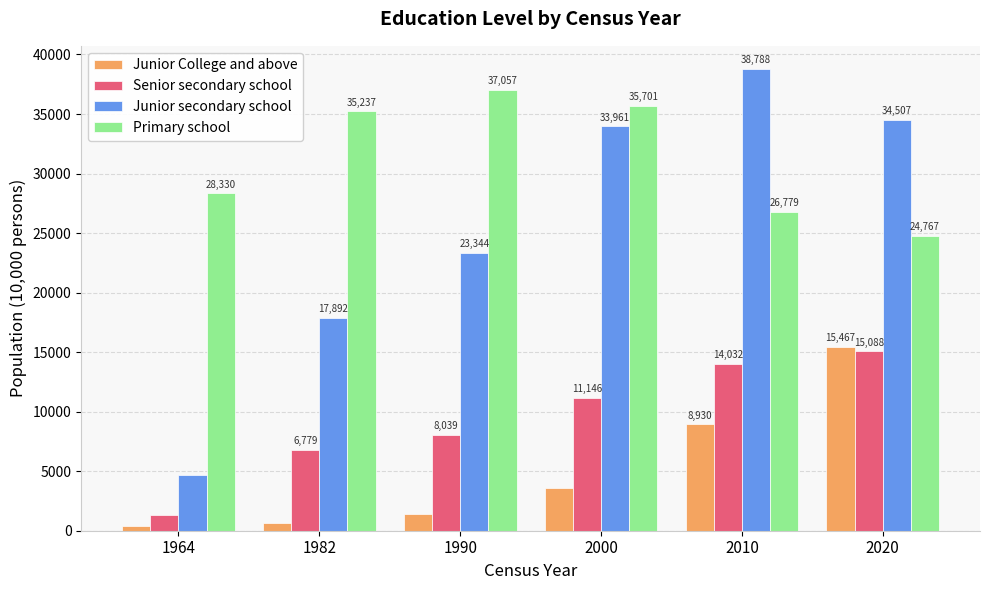

Between 1982 and 2000, which series saw the biggest shift?

Junior secondary school